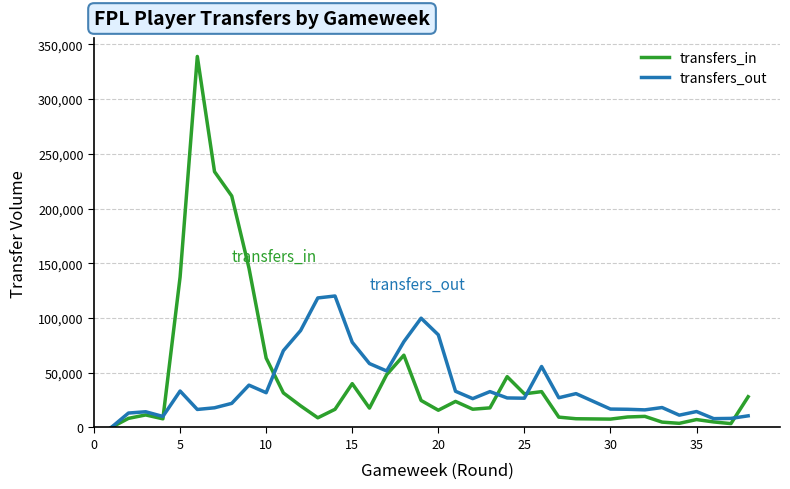

True or false: transfers_out has more than 1 points higher than both neighbors.

True